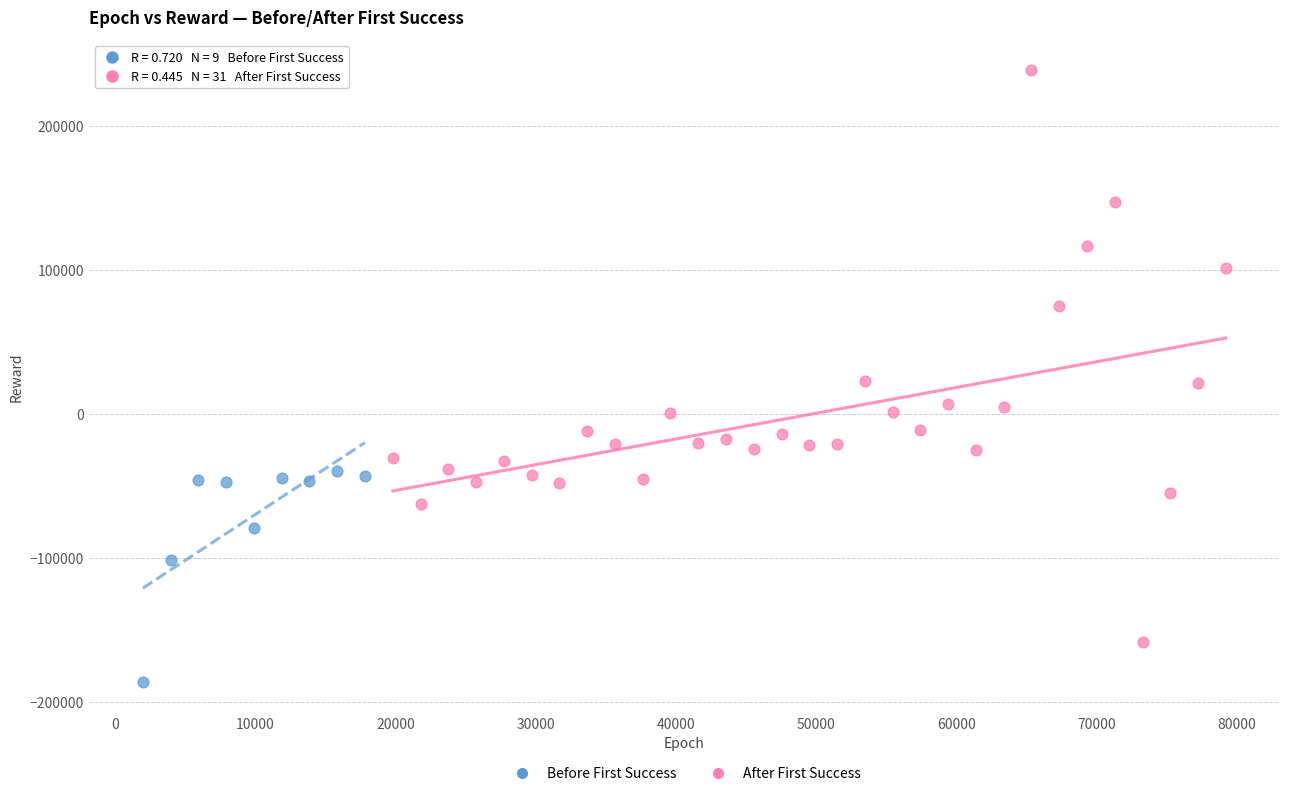

What are all the series names shown in the legend?

Before First Success, After First Success